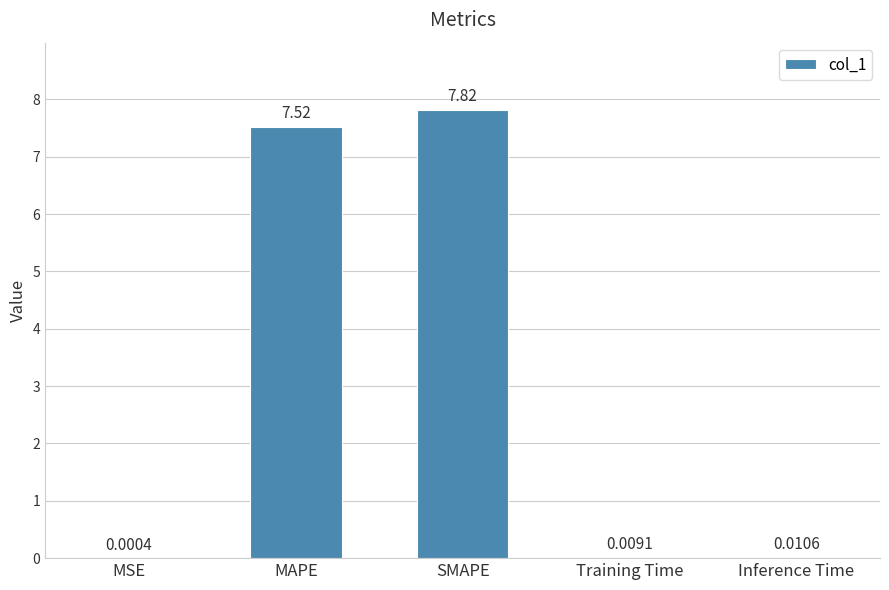

What is the change in value from MSE to SMAPE?

+7.8